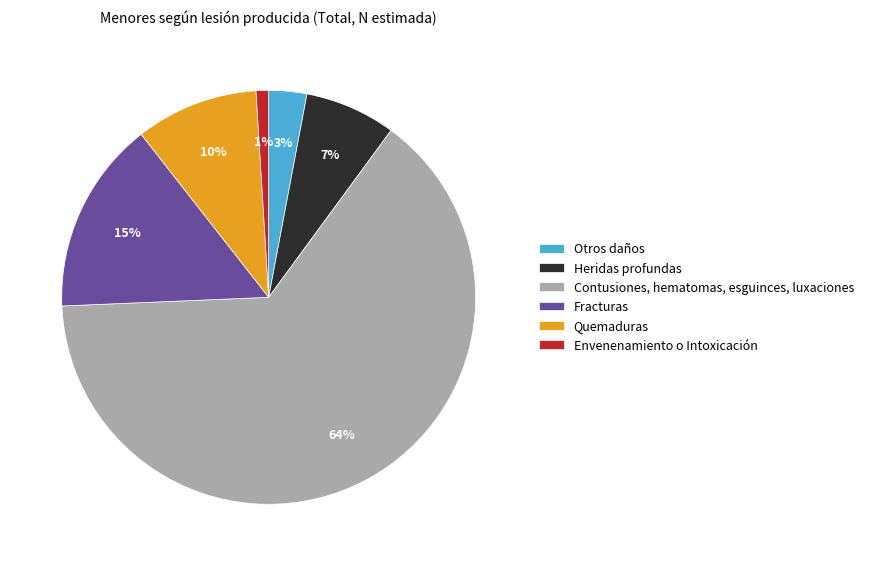

Combined, do Otros daños and Envenenamiento o Intoxicación account for over 50%?

No